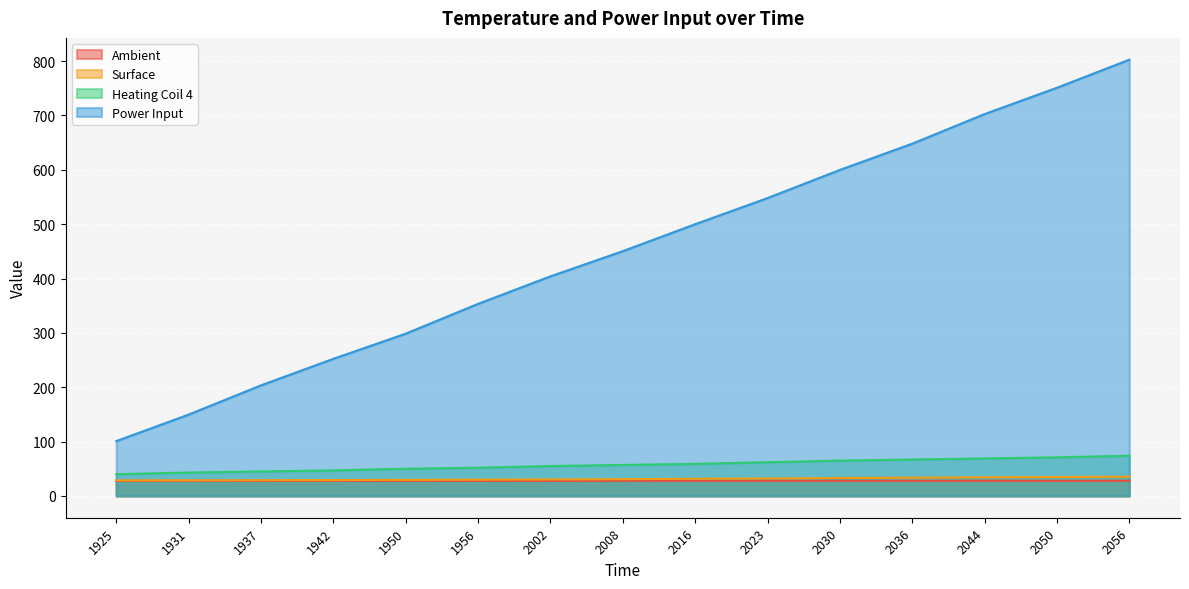

What is the value of the Power Input point at the 9th from the left?

499.9